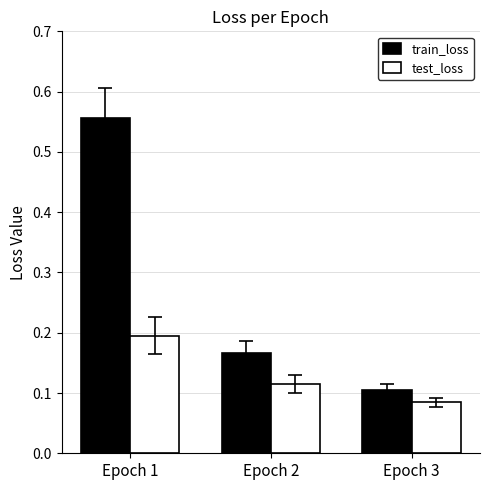

Is it true that test_loss equals 0.1 at Epoch 2?

True